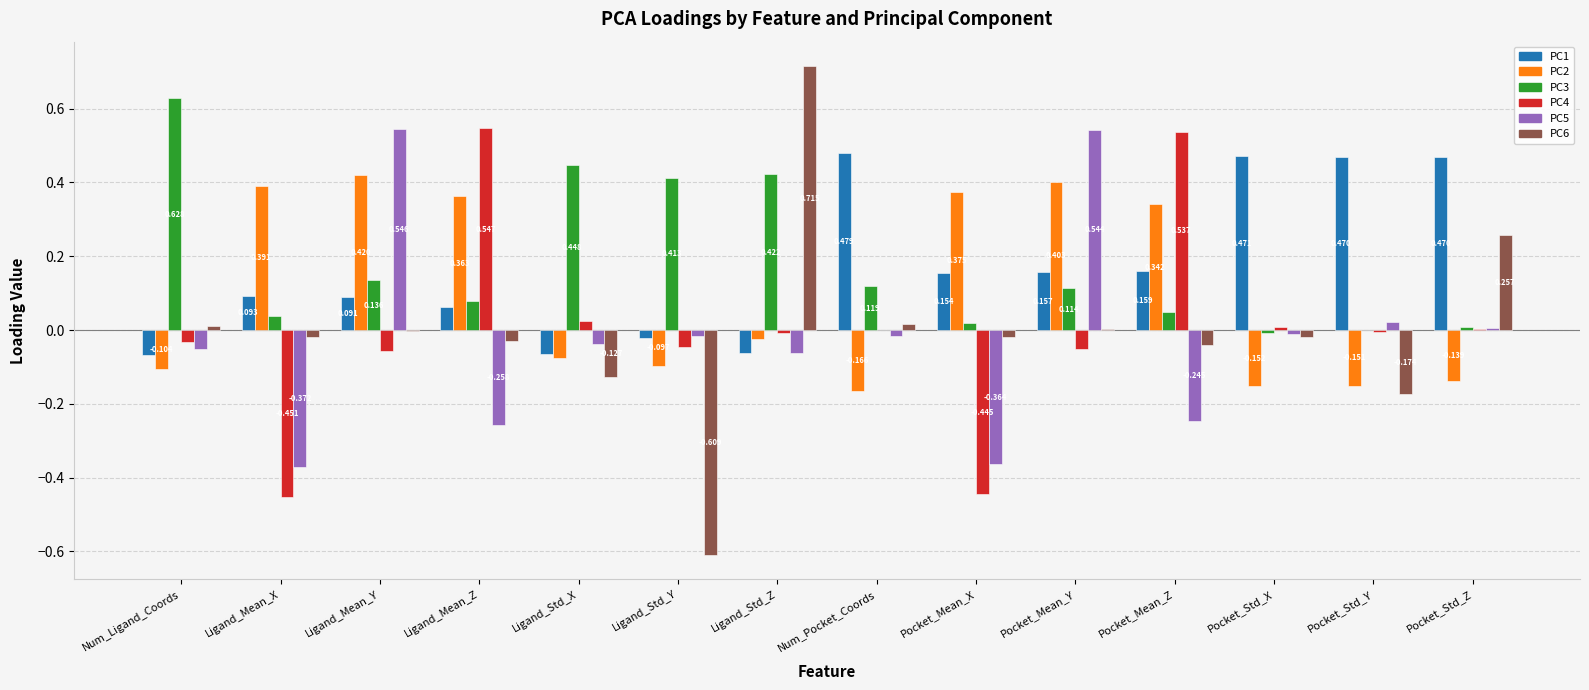

At which label does PC4 reach its peak?

Ligand_Mean_Z